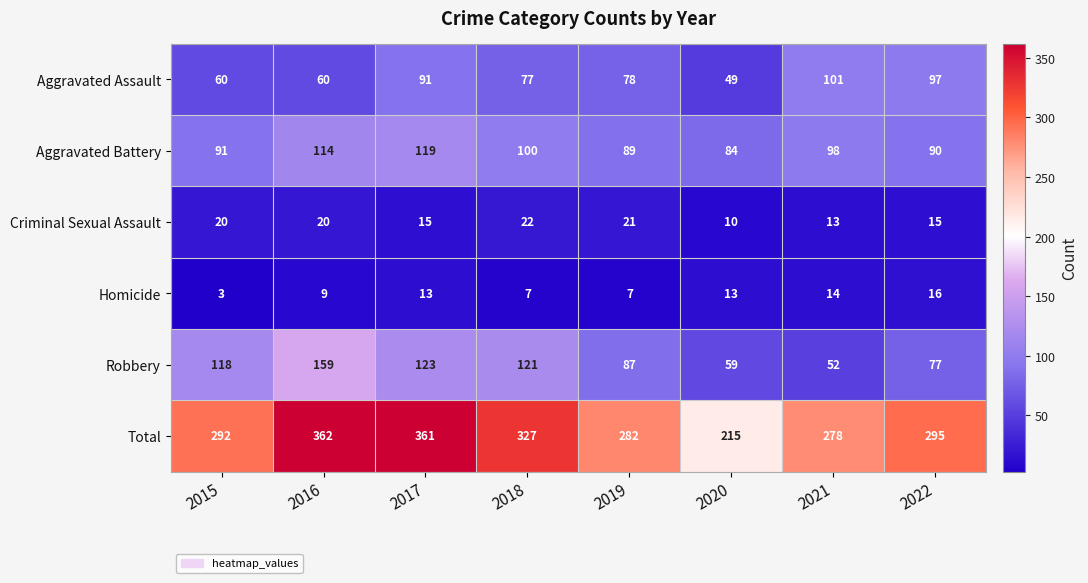

What is the difference between the maximum and minimum values in the Homicide series?

13